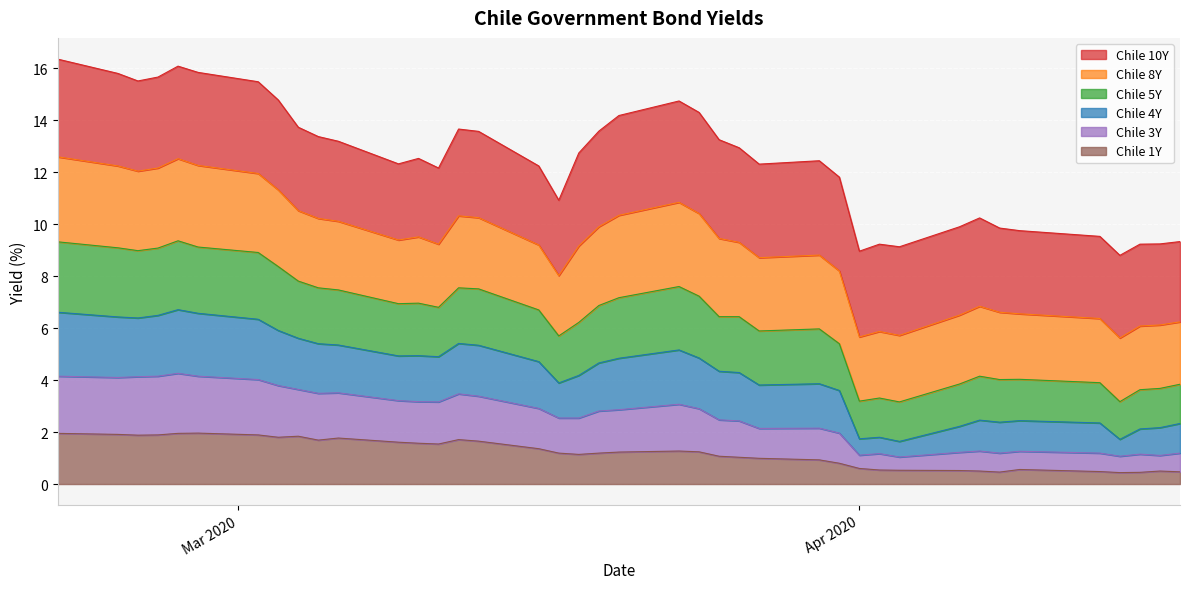

What are all the series names shown in the legend?

Chile 10Y, Chile 8Y, Chile 5Y, Chile 4Y, Chile 3Y, Chile 1Y